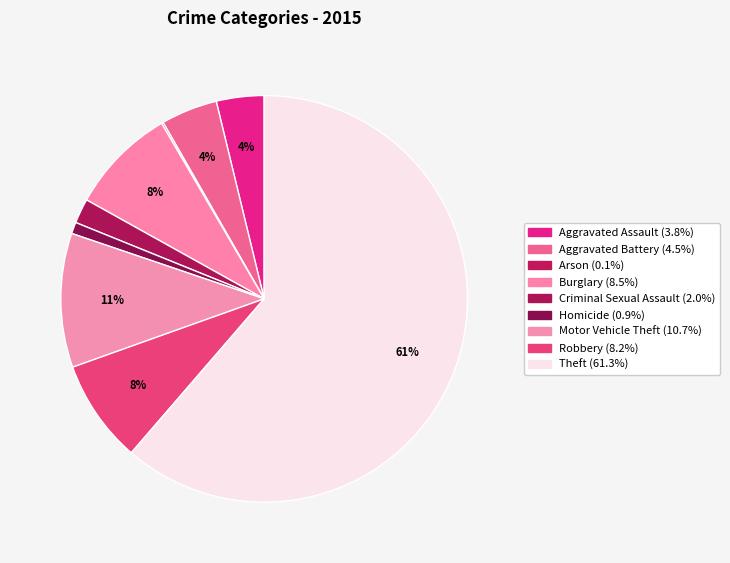

True or false: Homicide accounts for 1% of the total.

True